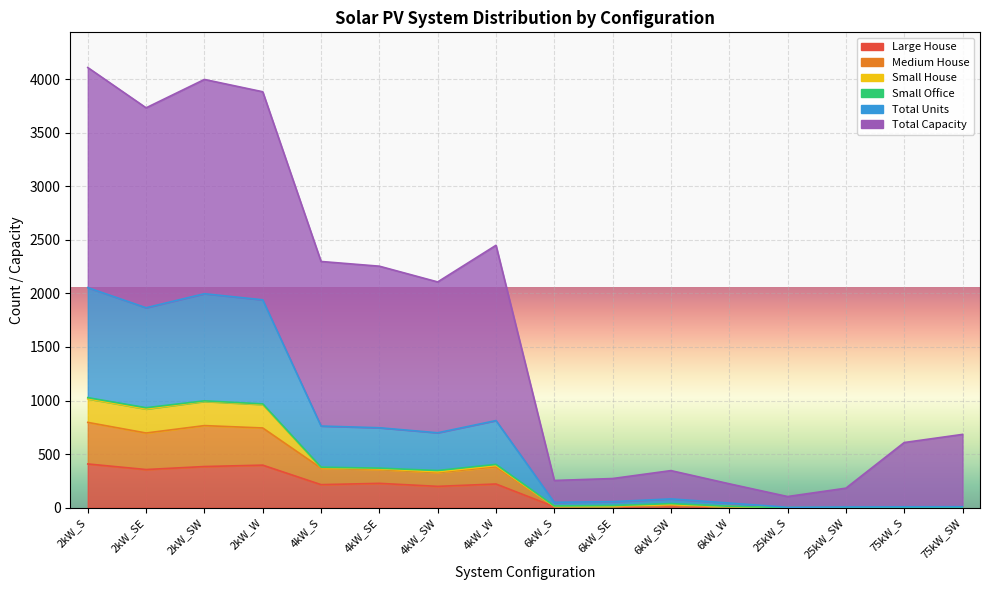

True or false: Large House and Medium House cross at least once.

False